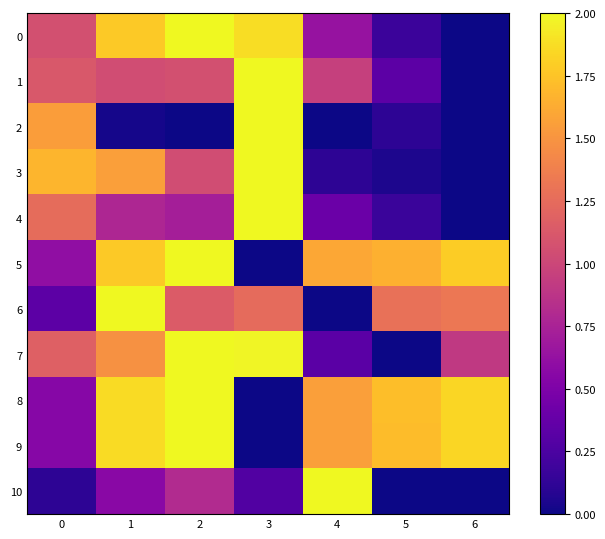

What is the difference between the maximum and minimum values in the 2 series?

2.0